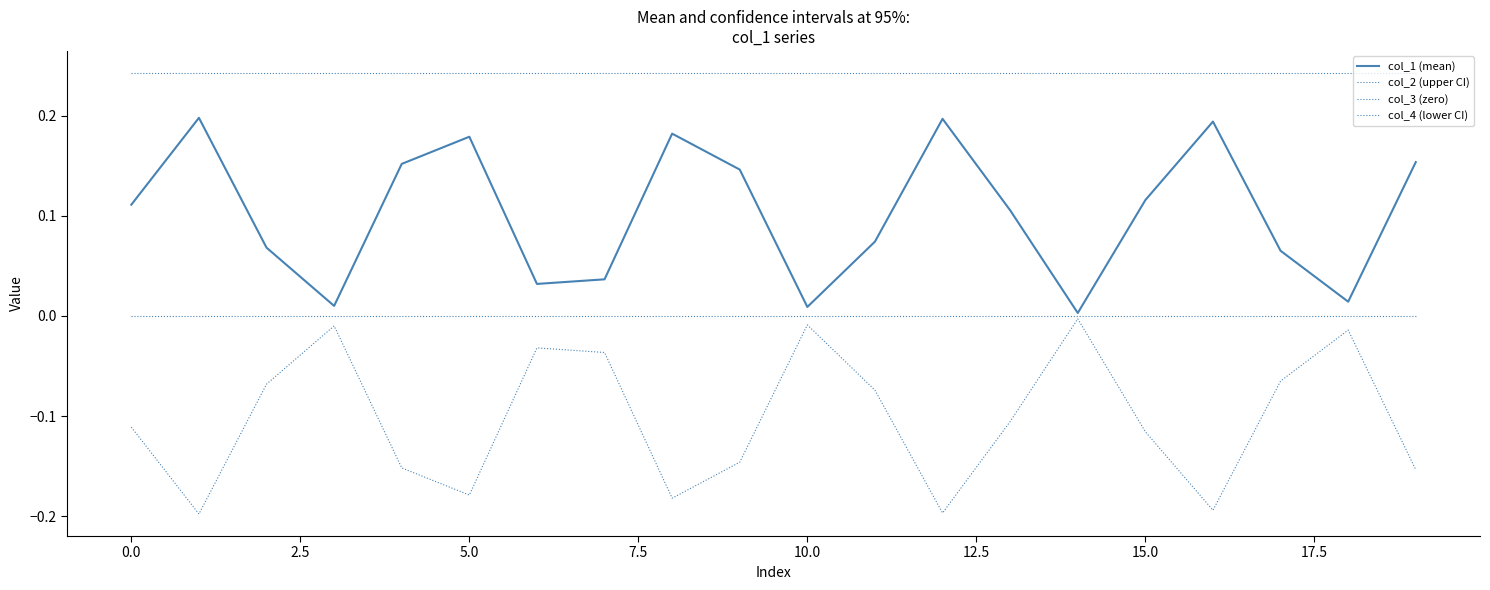

Does the chart display data point markers on the line(s)?

No